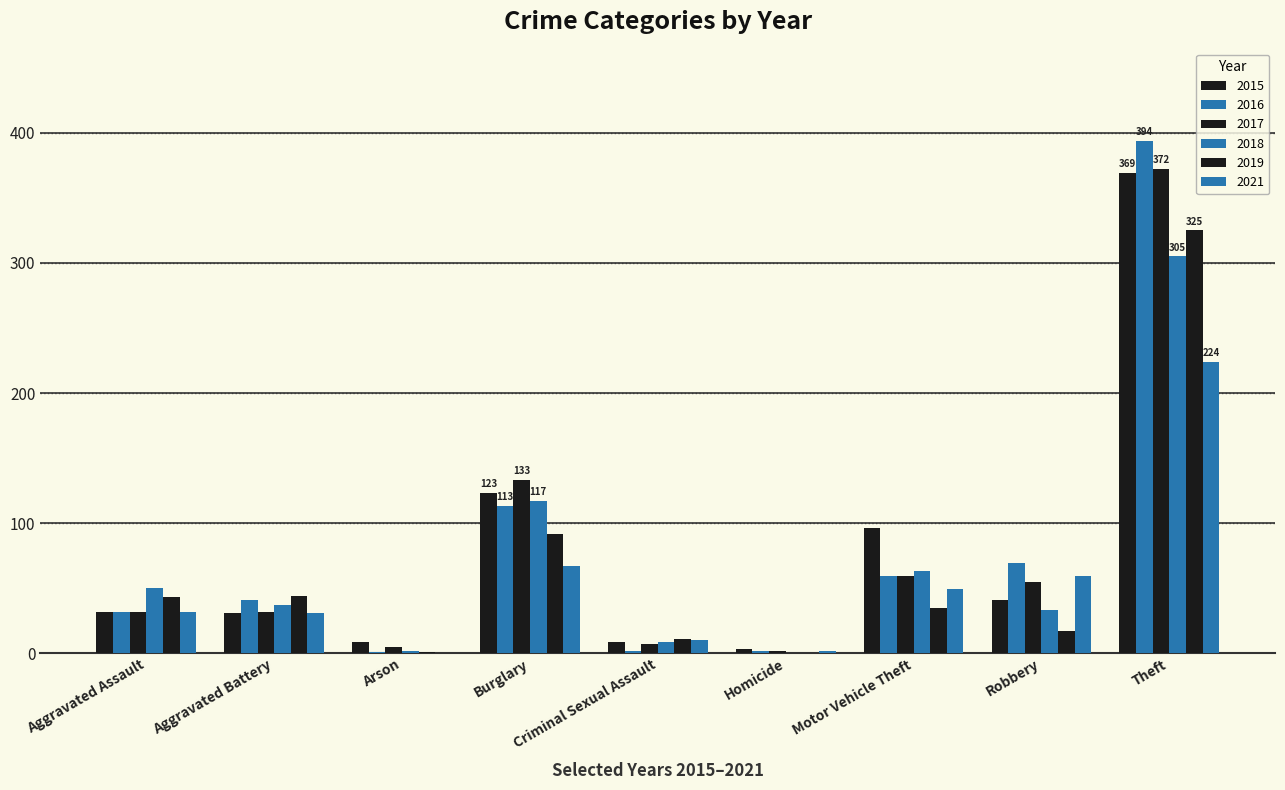

What is the difference between the maximum and minimum values in the 2015 series?

366